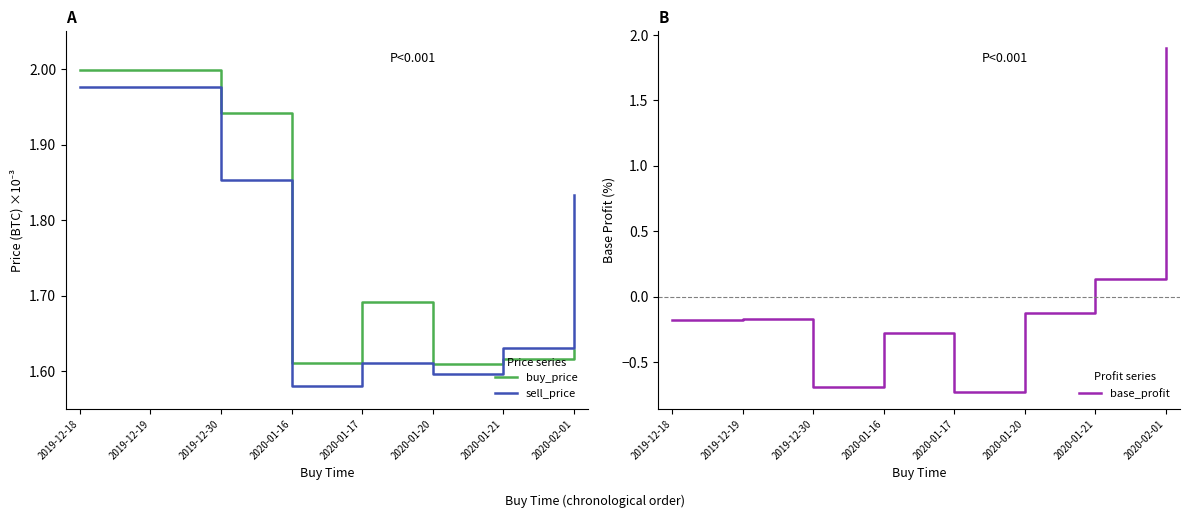

Which series has the largest total across all categories?

buy_price